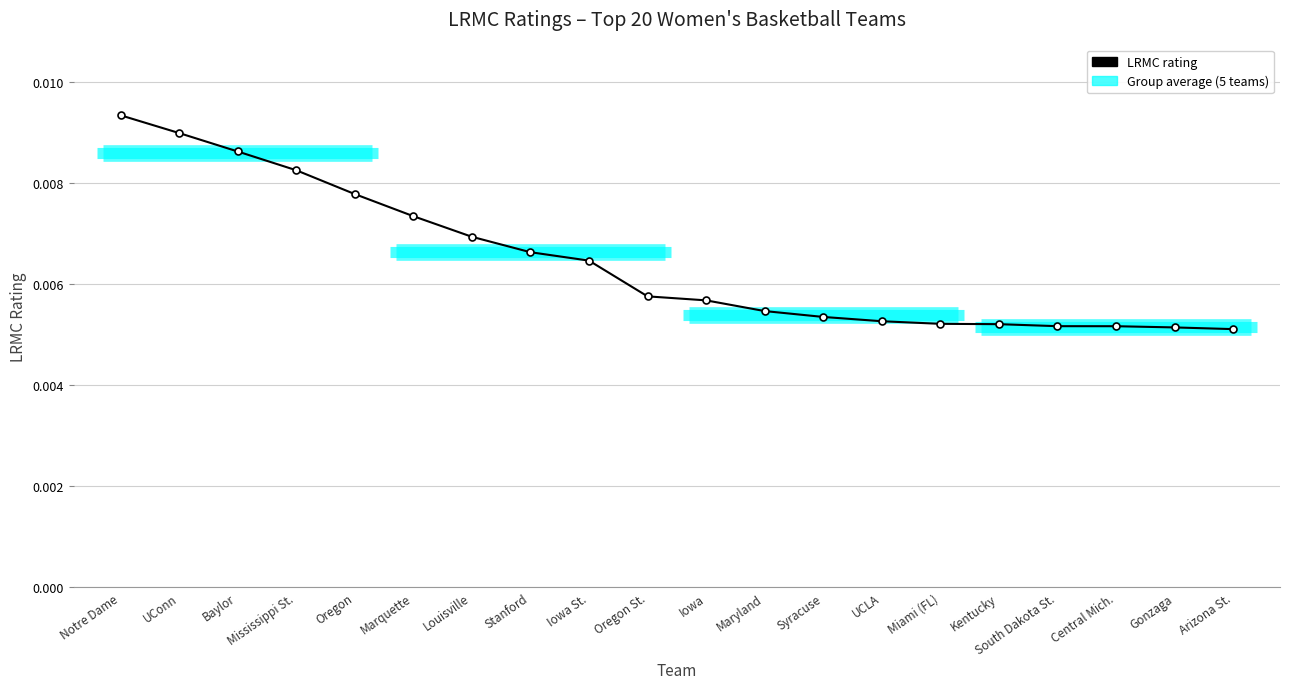

How many lines are shown in the chart?

1